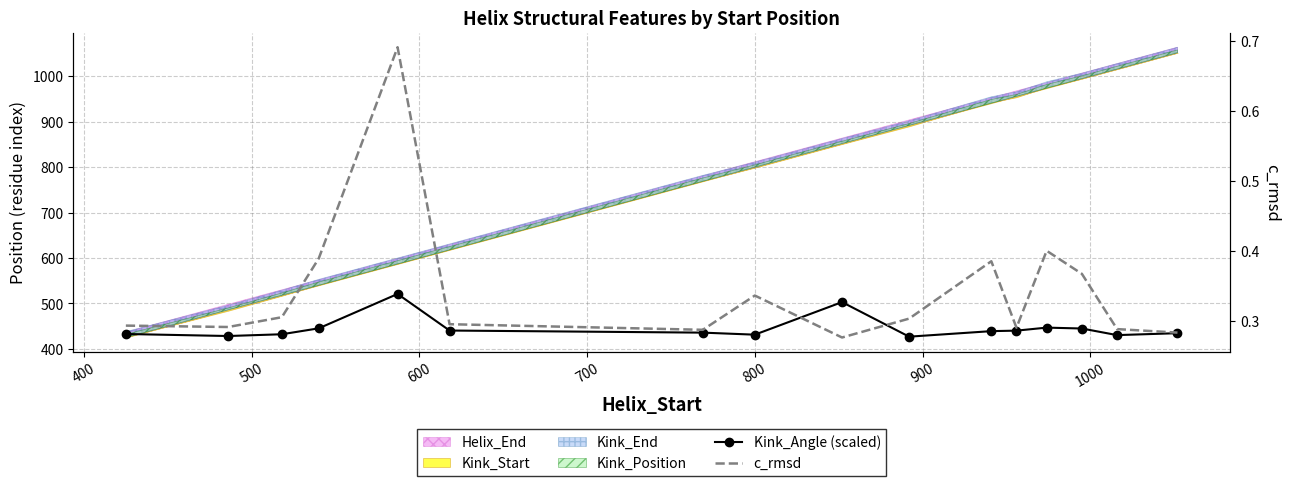

How many lines are shown in the chart?

2